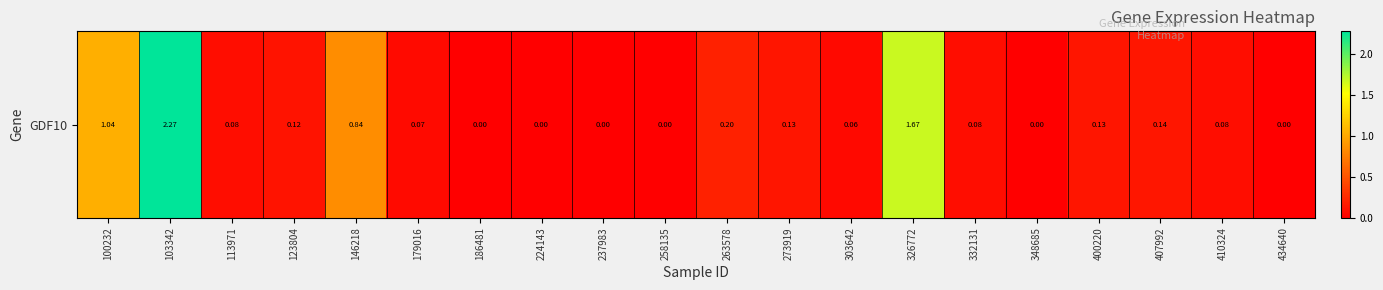

Rank the categories by value from highest to lowest.

103342, 326772, 100232, 146218, 263578, 407992, 273919, 400220, 123804, 113971, 332131, 410324, 179016, 303642, 186481, 224143, 237983, 258135, 348685, 434640